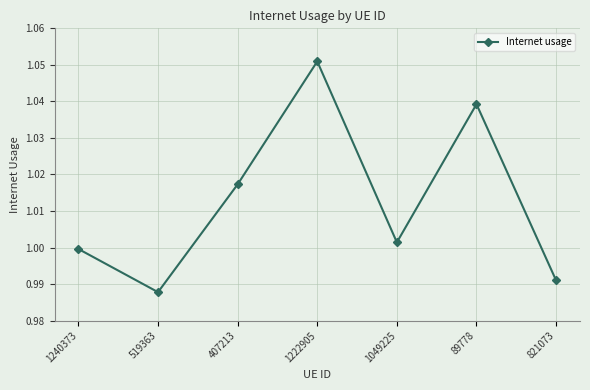

Where is the data nearest to the value 1?

1240373